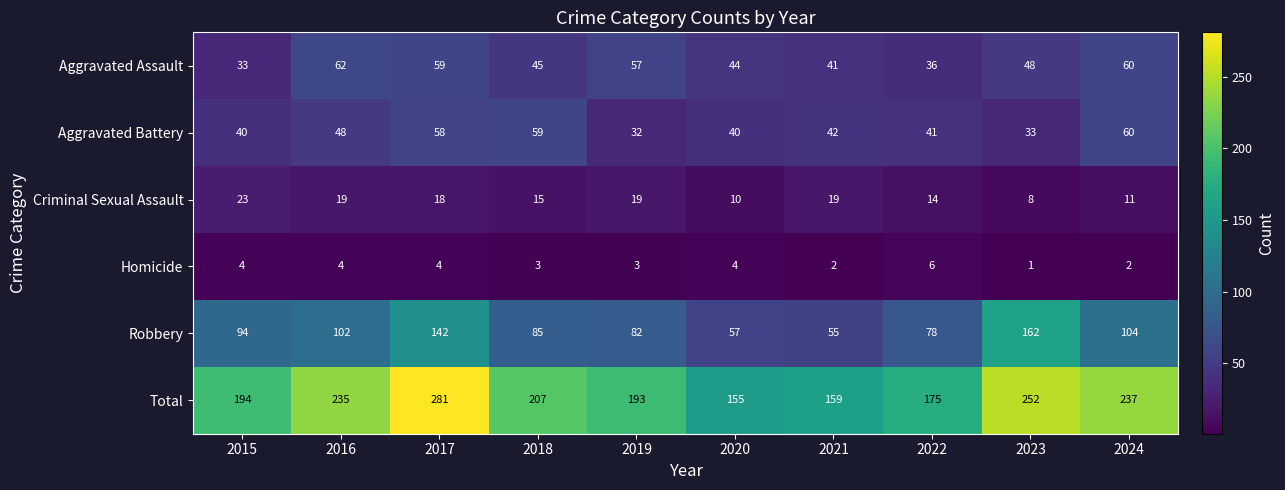

At how many categories does at least one series exceed 280?

1